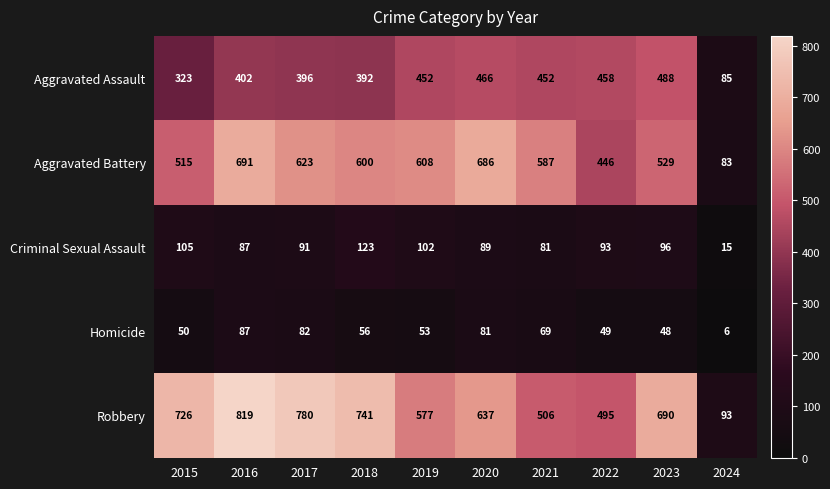

At which category does the chart reach its peak across all series?

2016